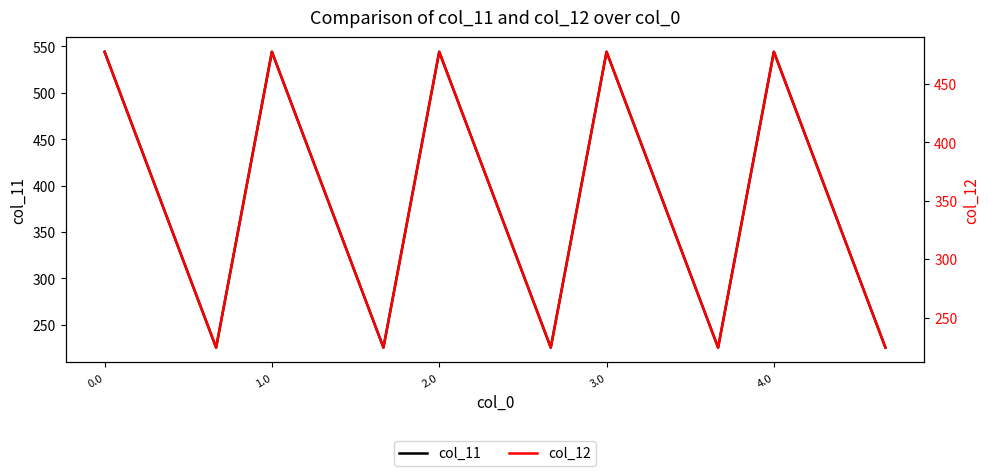

What is the lowest value of the col_11 series?

225.2